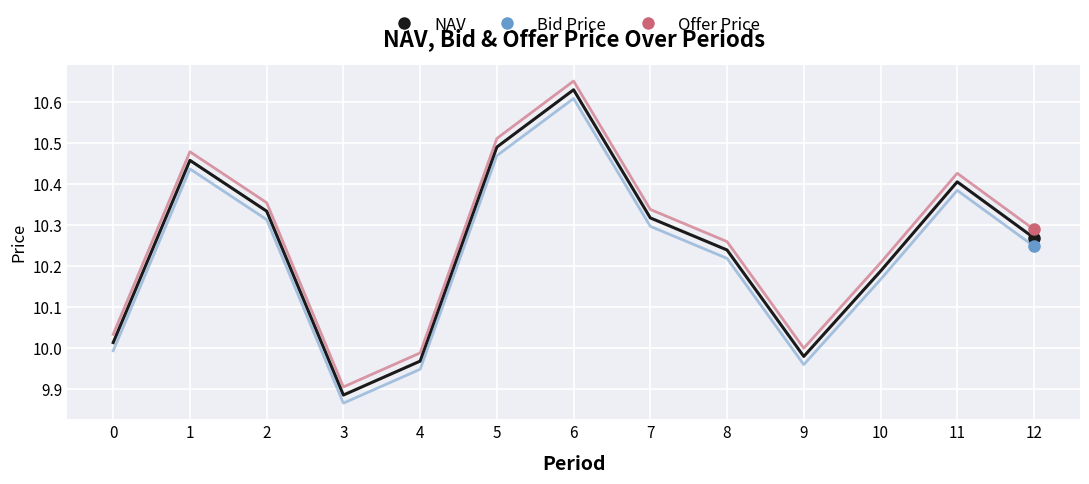

Which category has the lowest value in the NAV series?

3